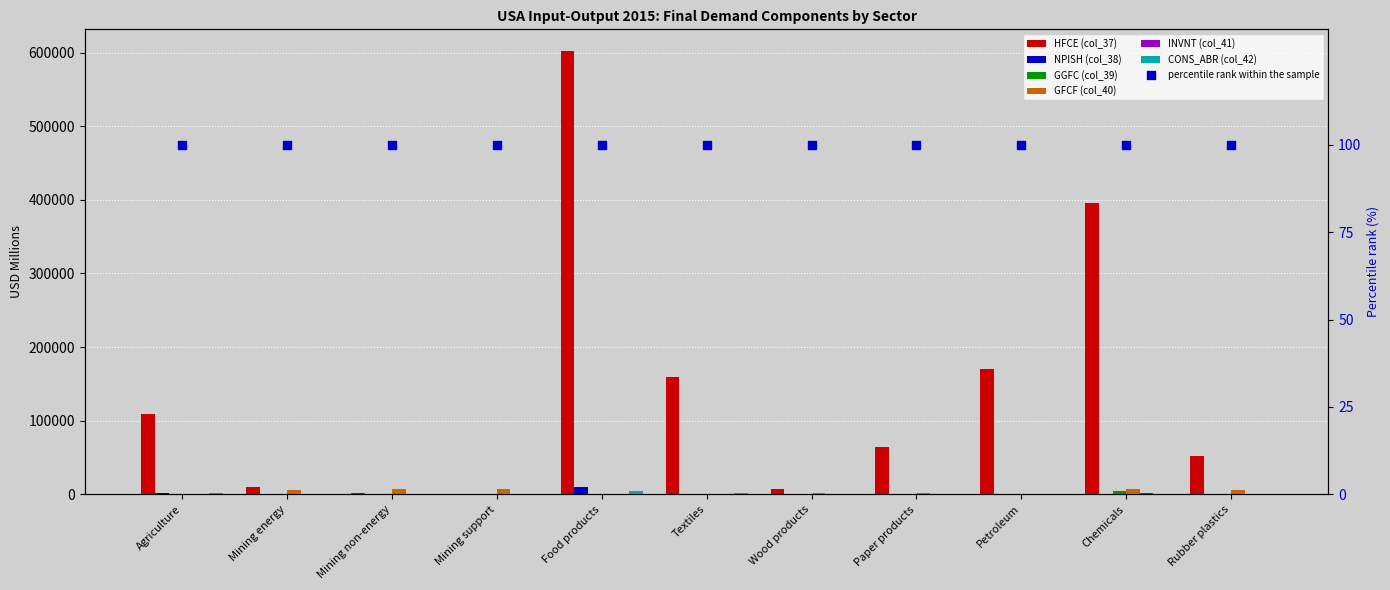

Which series contains the lowest Y value?

INVNT (col_41)